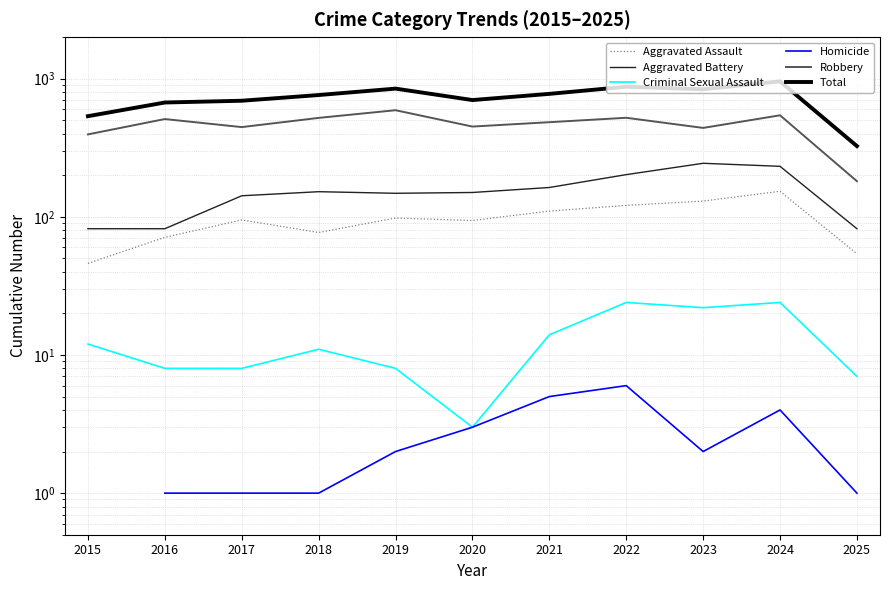

At which category is the sum across all series the highest?

2024